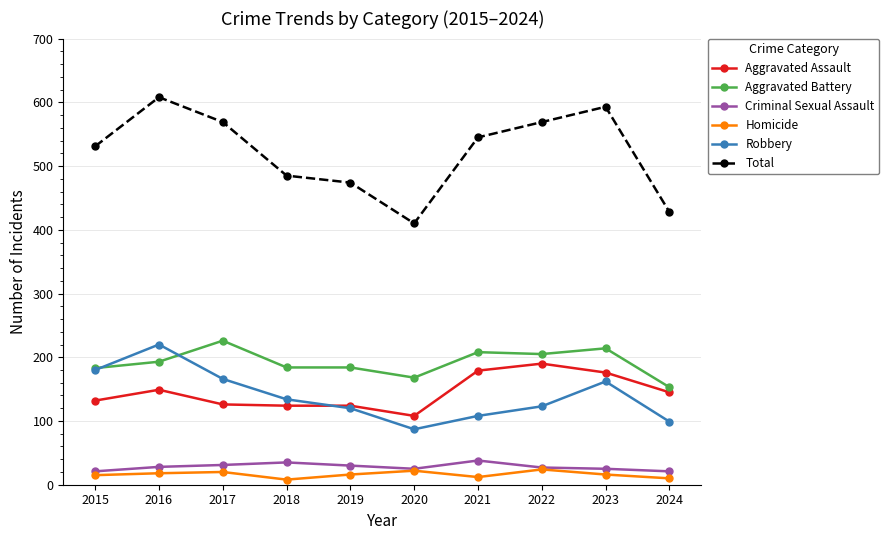

Which series has the widest spread of values?

Total